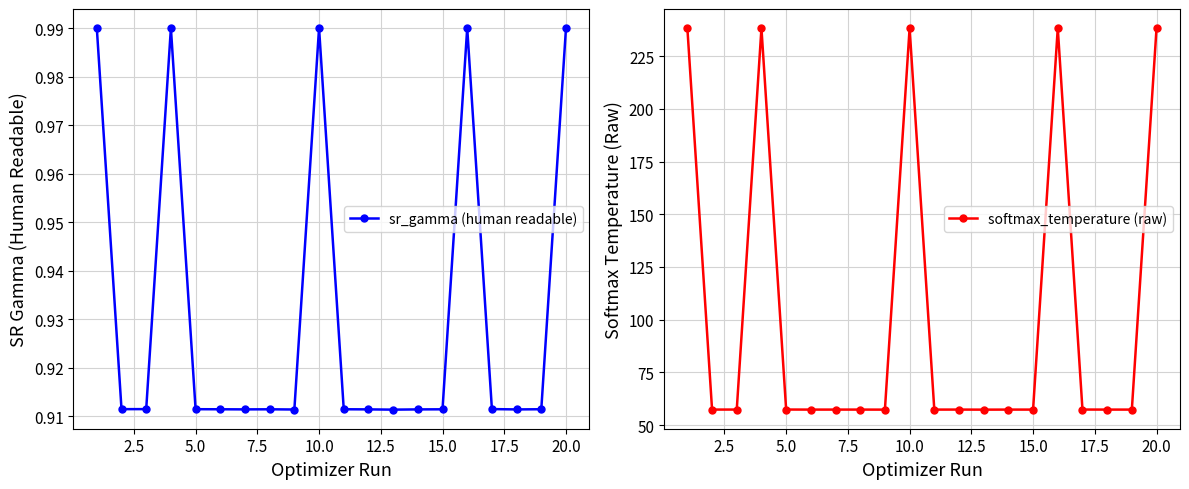

What is the lowest value of the sr_gamma (human readable) series?

0.9